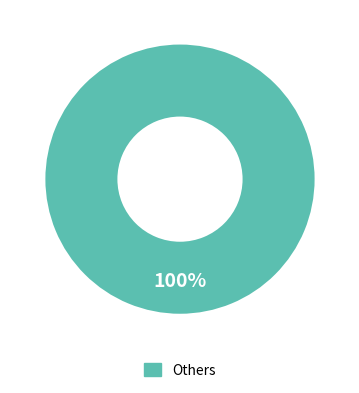

Is there any slice that represents more than half of the pie?

Yes